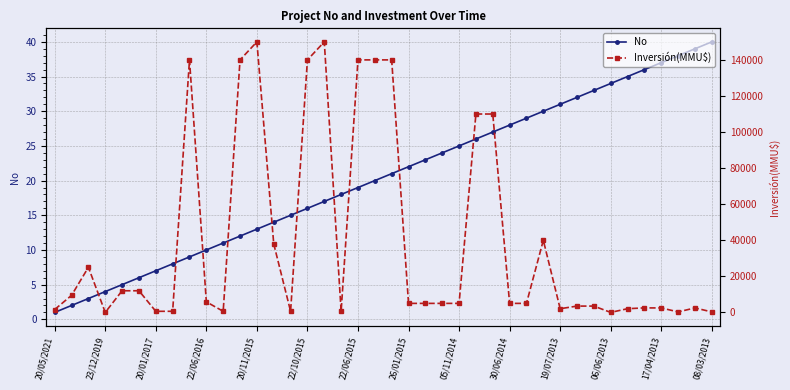

True or false: No has more than 2 interior local peaks.

False